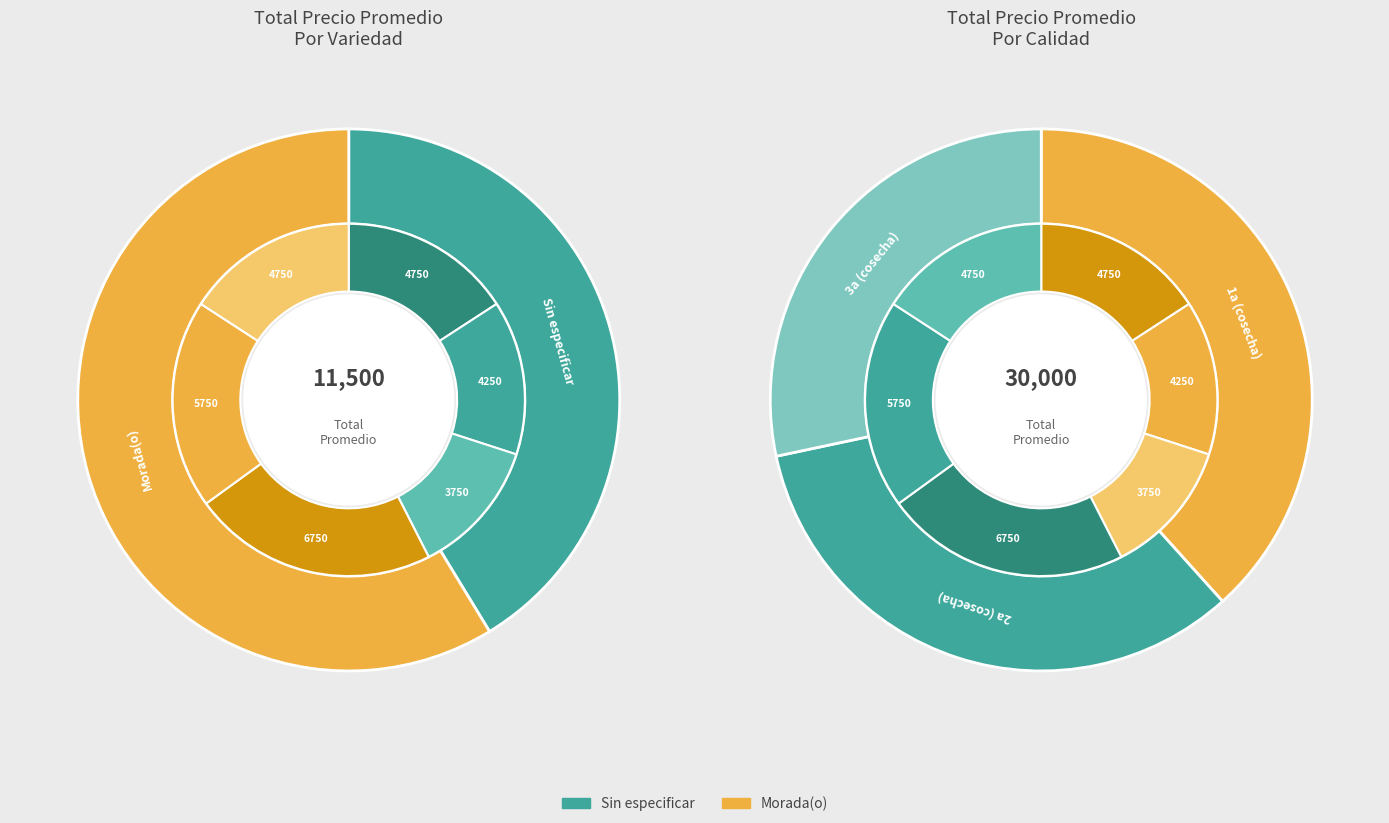

Does Morada(o) represent more than half of the total?

Yes